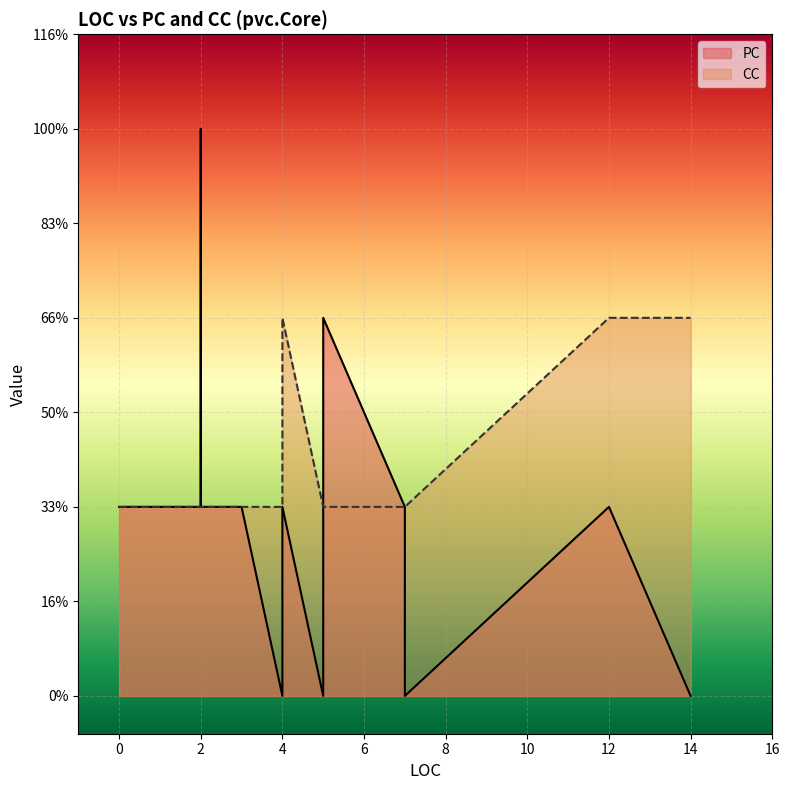

Where is CC nearest to the value 1?

4